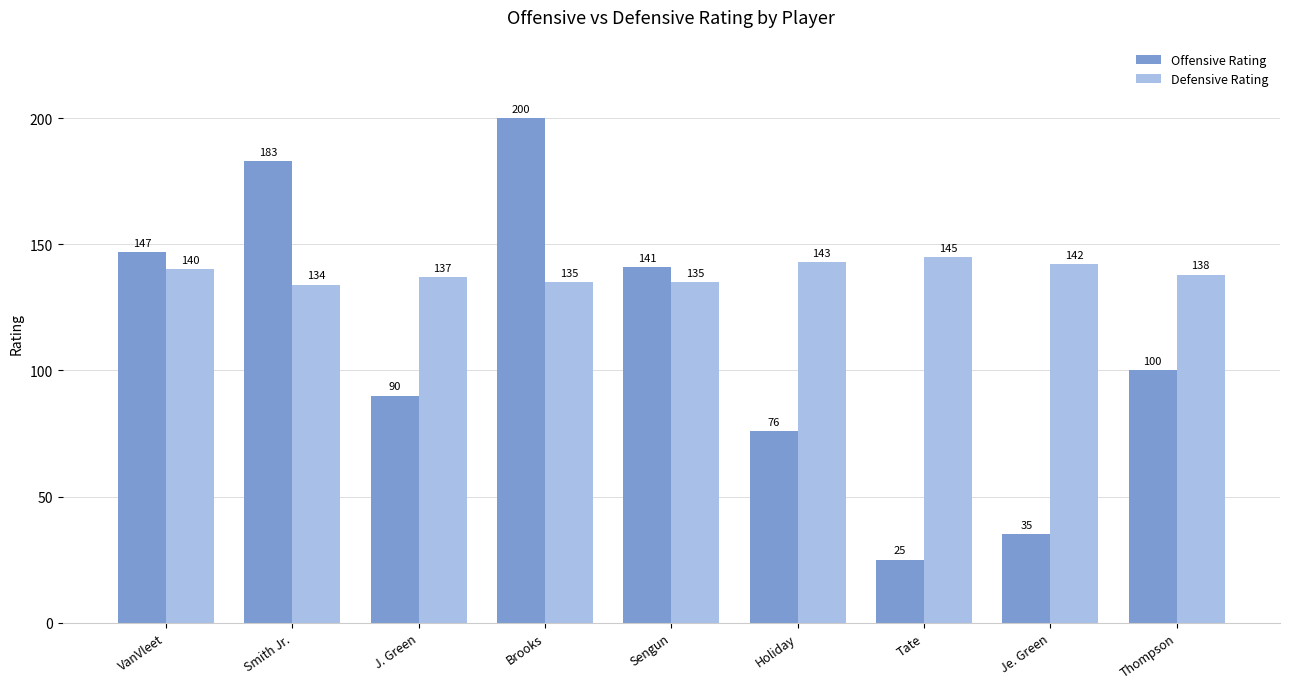

Reading left to right, what are all the values shown in this chart?

Offensive Rating: 147	183	90	200	141	76	25	35	100
Defensive Rating: 140	134	137	135	135	143	145	142	138